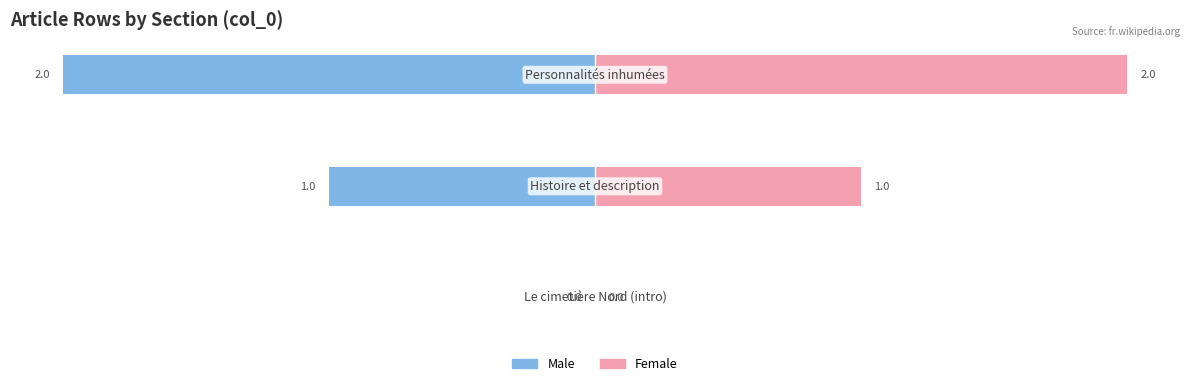

What is the sum of all Female values?

3